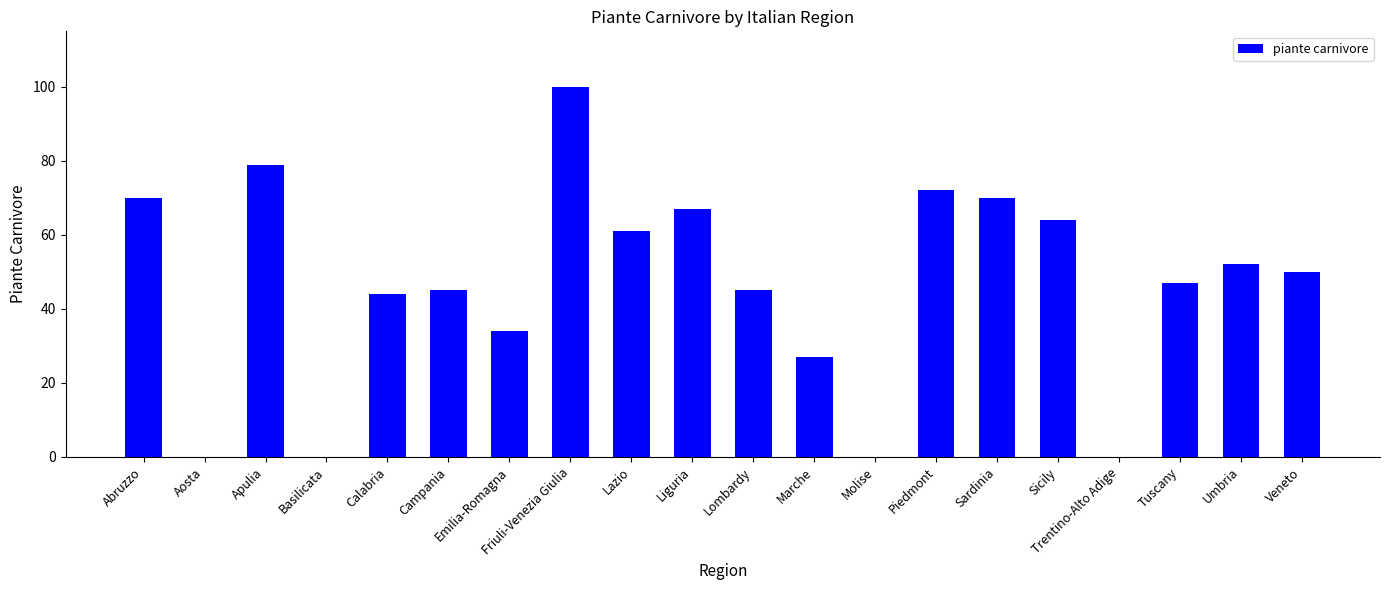

The chart shows a value of 32 at Veneto. True or false?

False